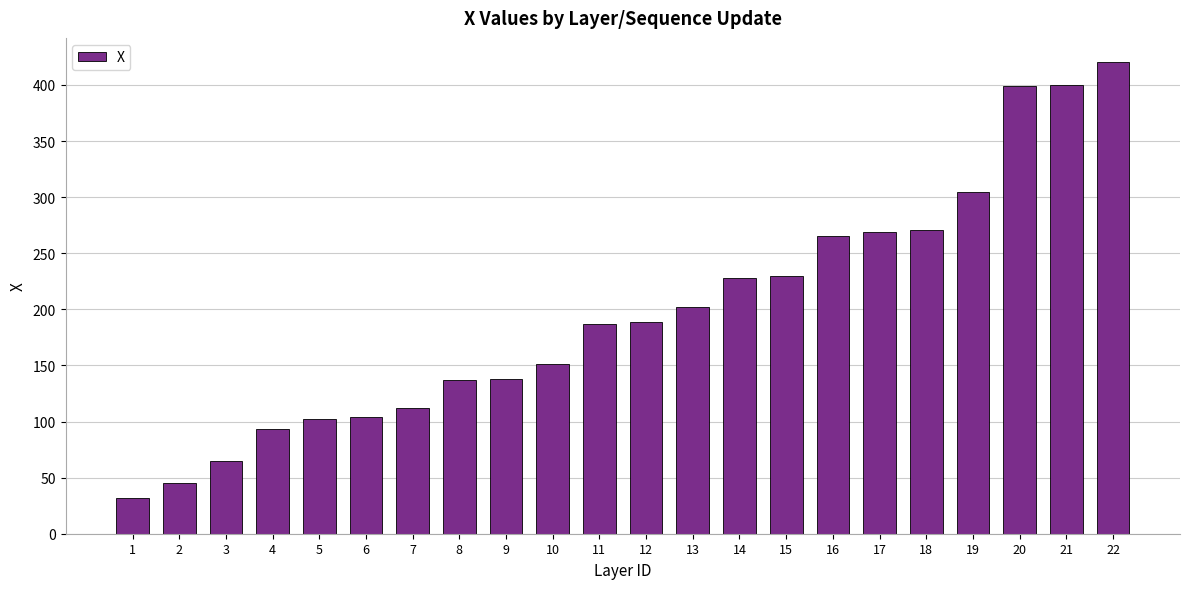

What is the difference between the values at 12 and 1?

156.3